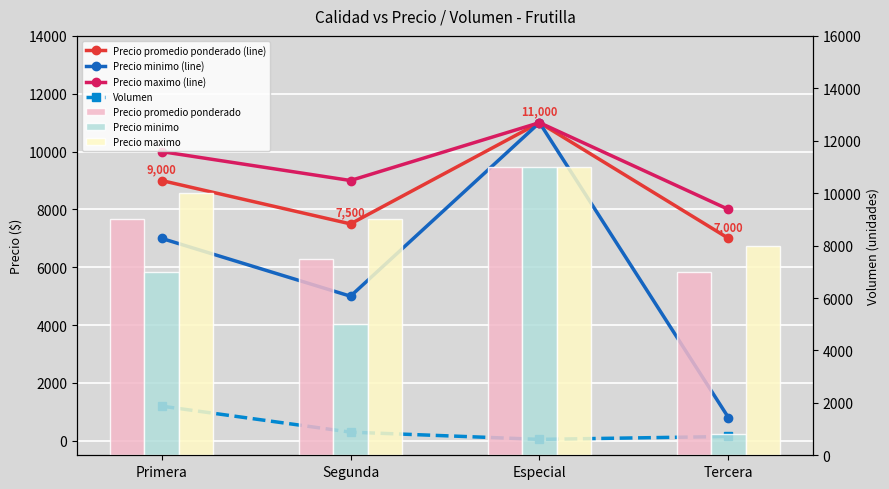

What is the difference between the second highest and second lowest values in the Volumen series?

150